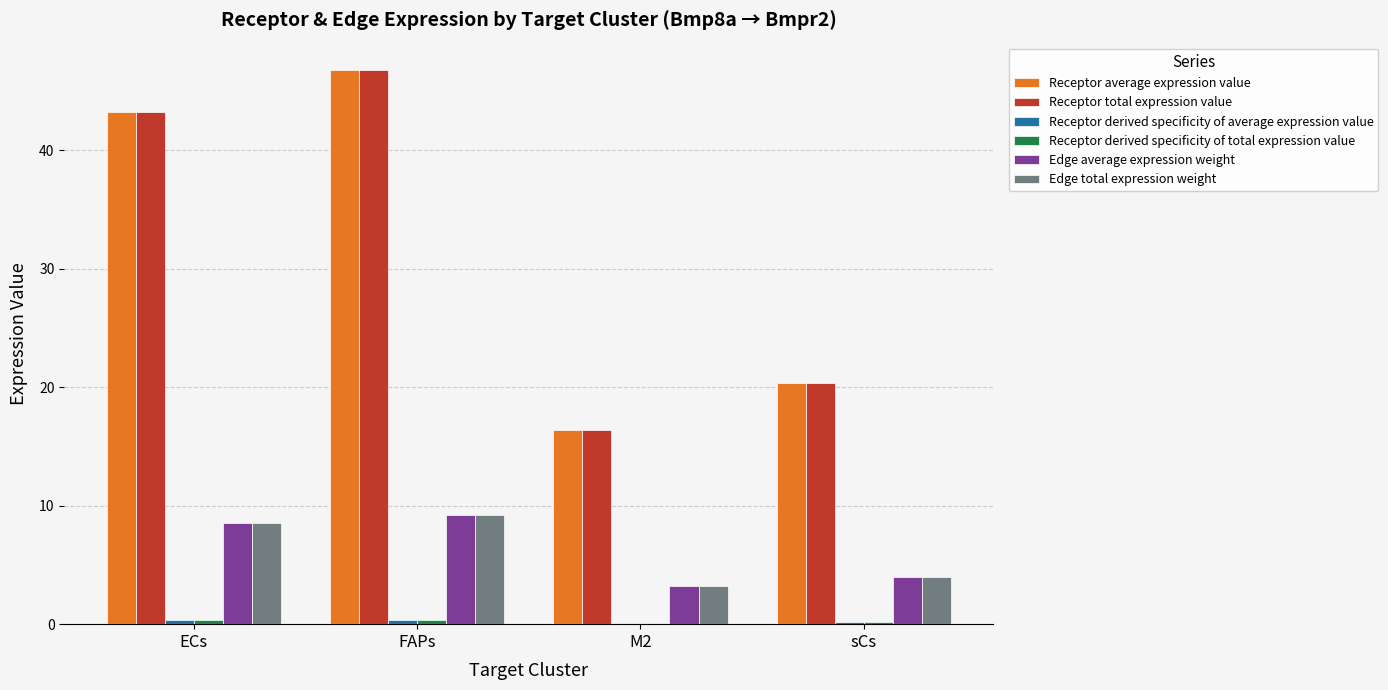

Which label corresponds to the largest value in the chart?

FAPs